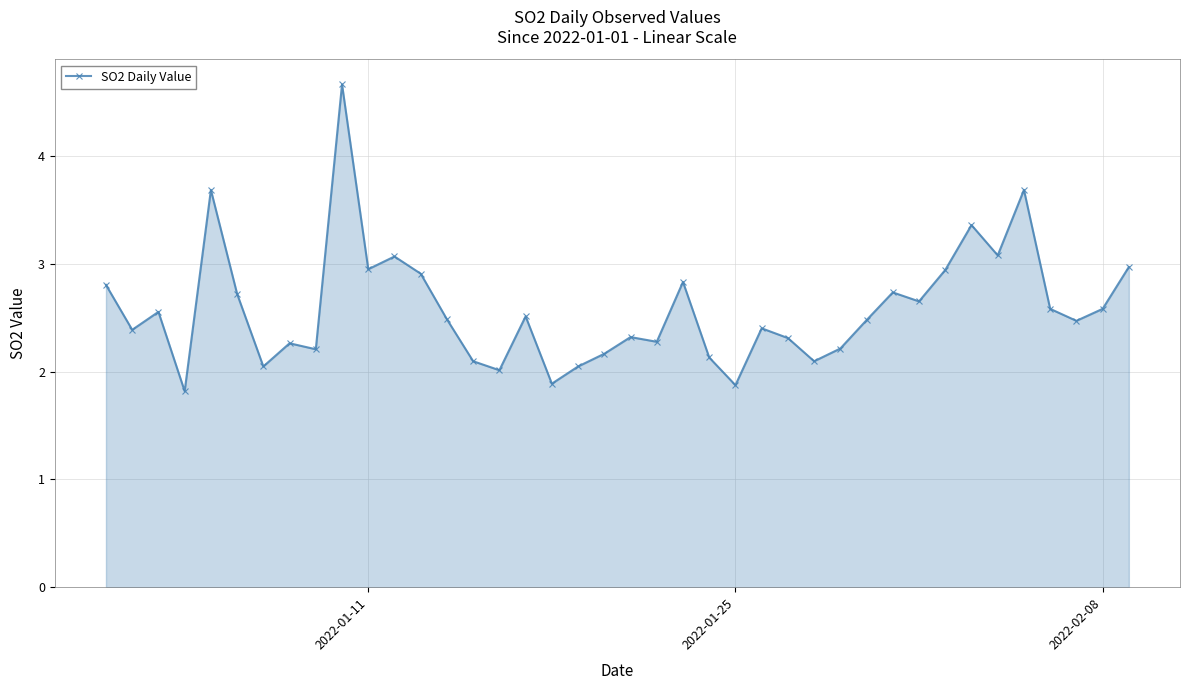

What is the average value?

2.6